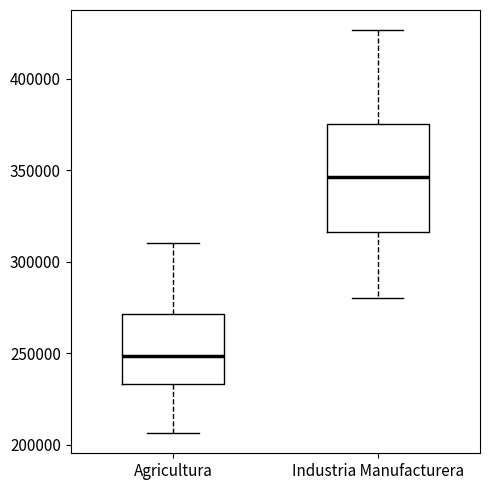

Reading left to right, transcribe this box plot: for each box, give where its median line is, the range the box spans, and where its two whiskers end, as read against the y-axis. The values are not printed on the chart, so give them approximately, as read against the axis.

Agricultura: median 250000, box 235000 to 270000, whiskers 205000 to 310000
Industria Manufacturera: median 345000, box 315000 to 375000, whiskers 280000 to 425000